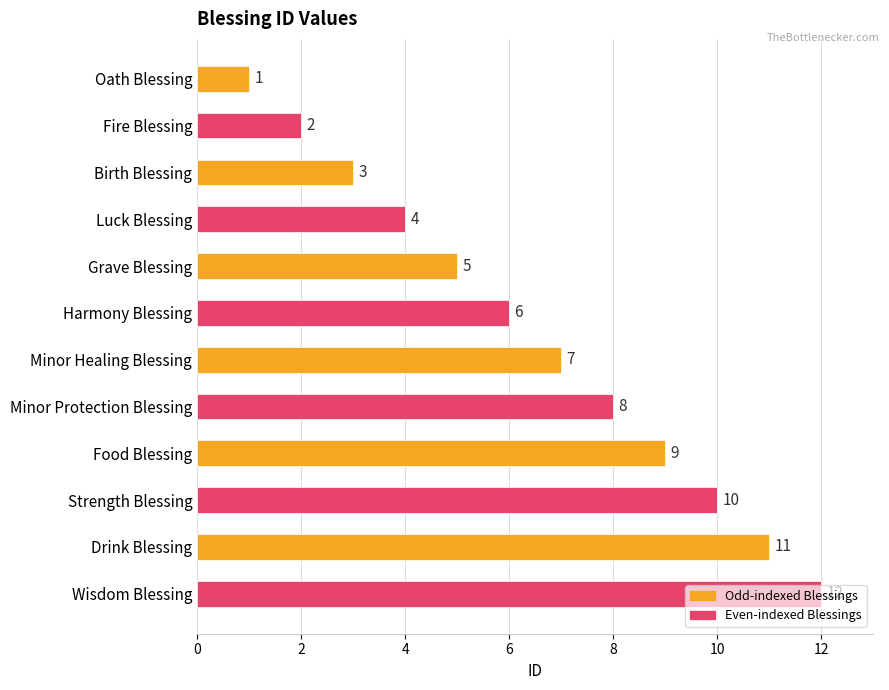

What is the change in value from Harmony Blessing to Minor Protection Blessing?

+2